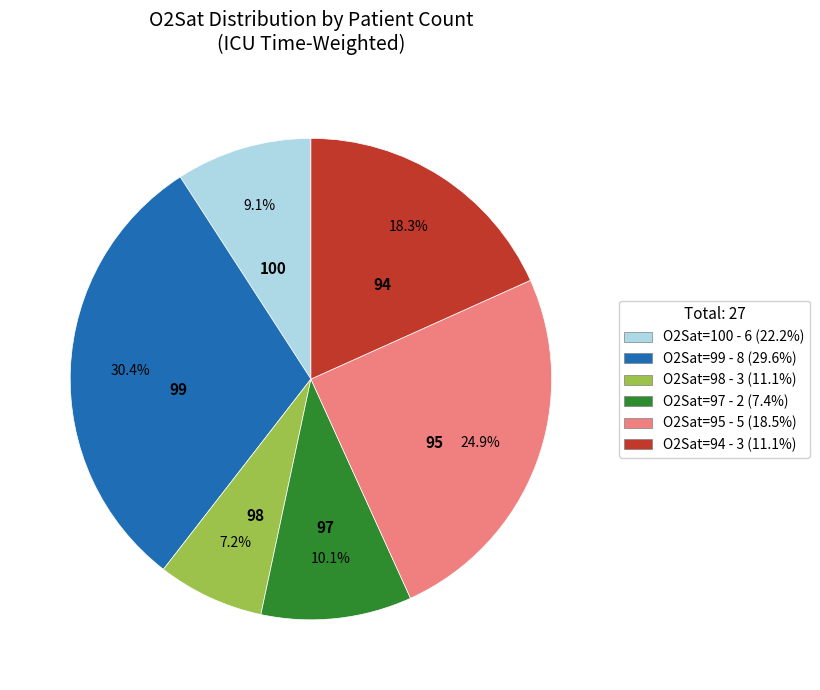

What is the total percentage of O2Sat=97 - 2 (7.4%) and O2Sat=99 - 8 (29.6%)?

40.5%